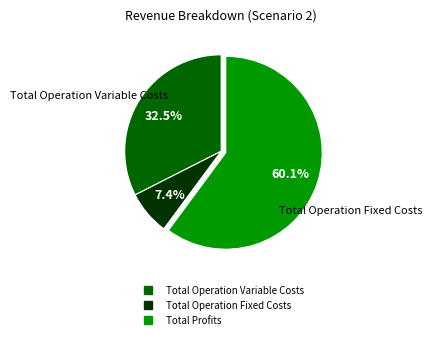

Is there a majority slice in this chart?

Yes